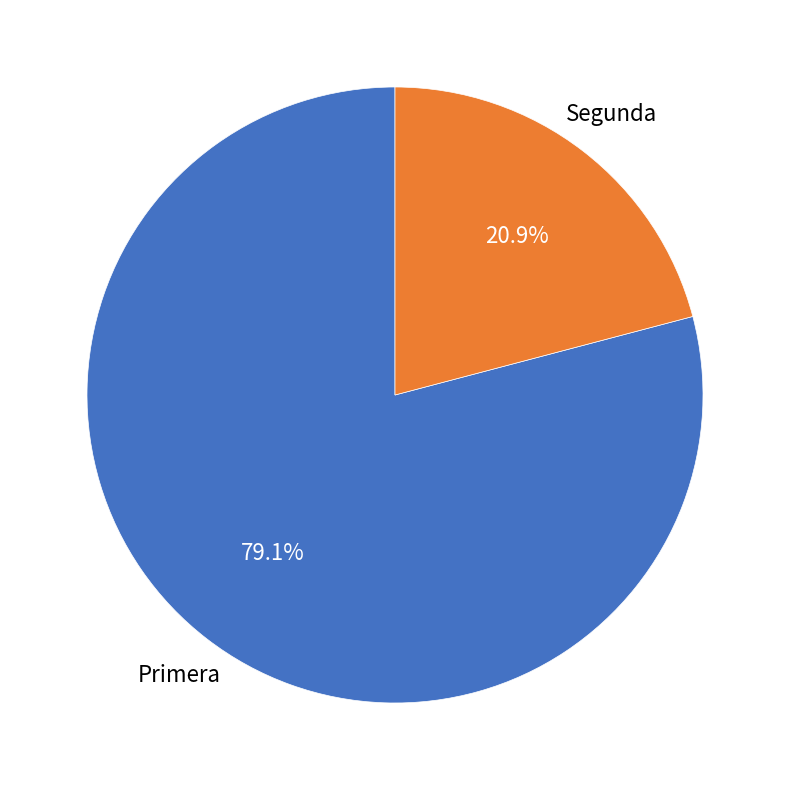

To the nearest percent, what portion does Segunda represent?

21%